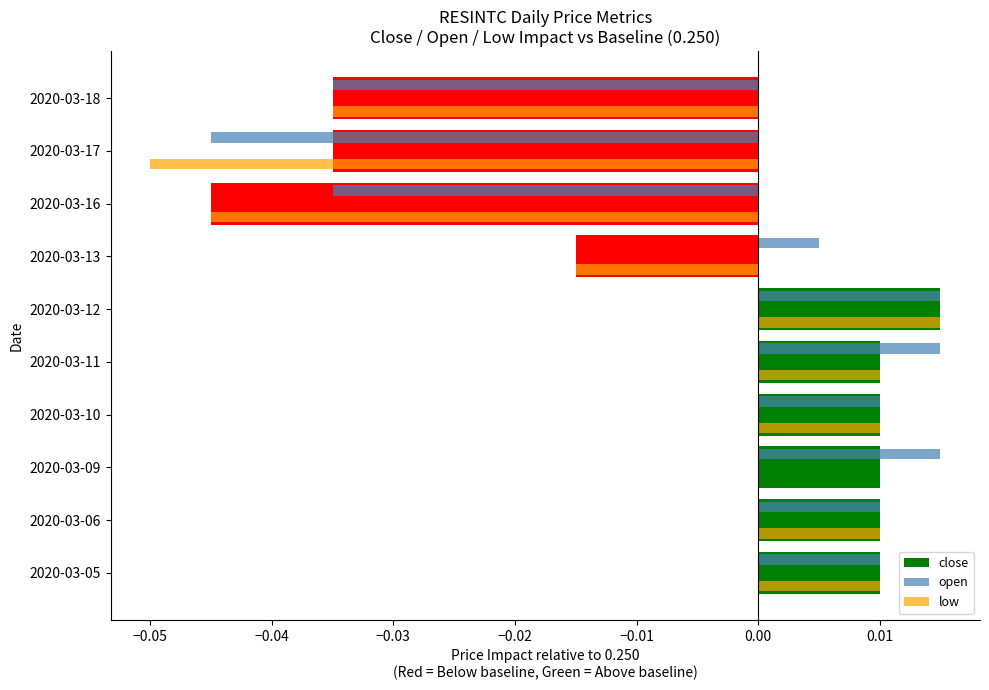

At which label does low reach its peak?

2020-03-12